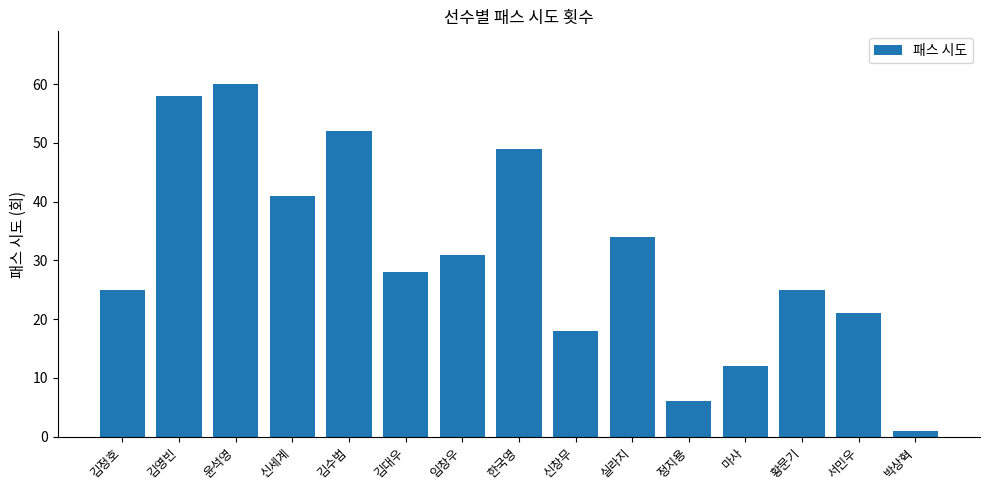

True or false: the data shows 42 at 임창우.

False